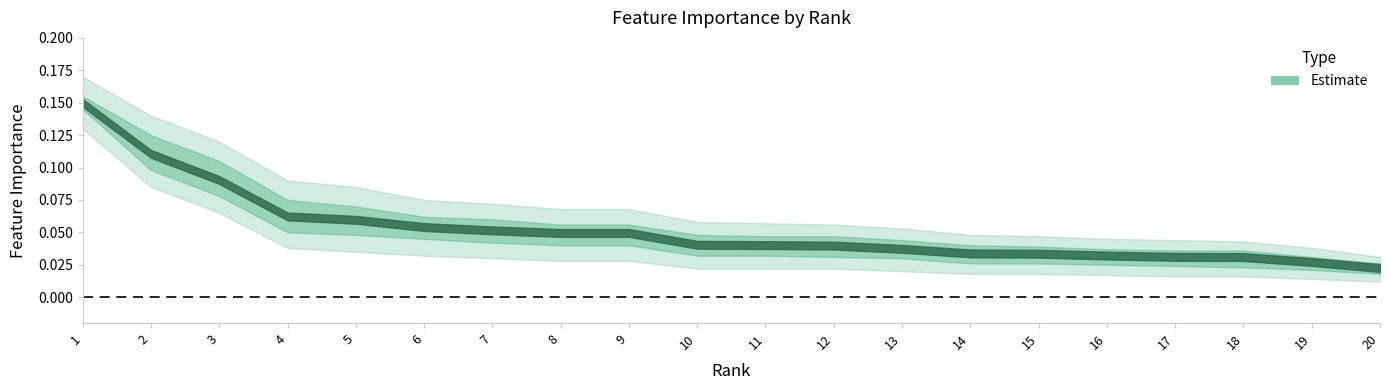

What is the difference between the values at 1 and 16?

0.1